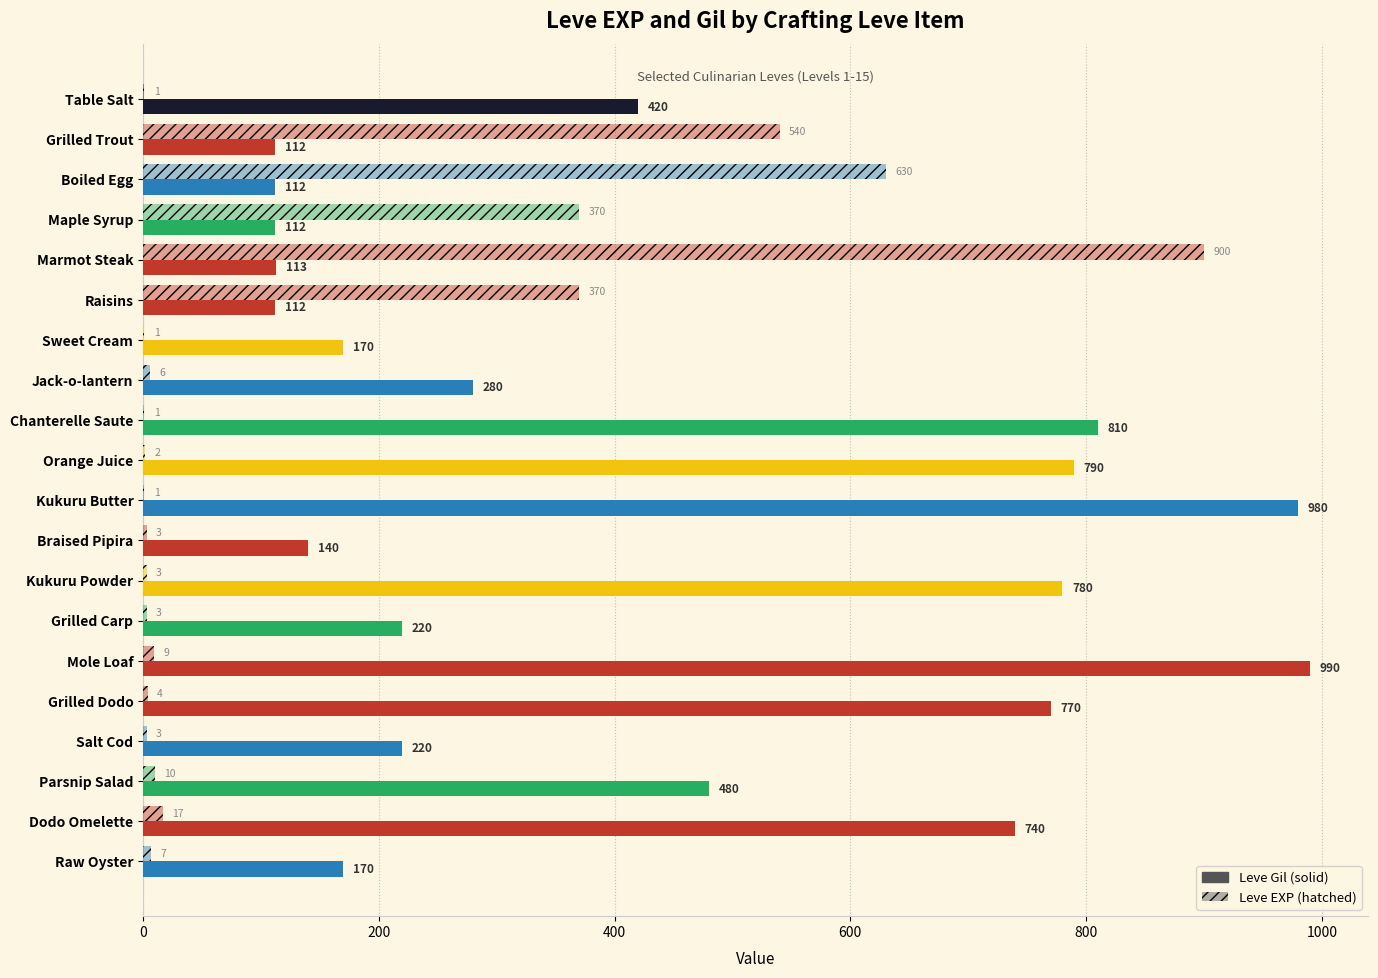

Reading left to right, list all the values displayed in this chart.

Leve Gil: 420	112	112	112	113	112	170	280	810	790	980	140	780	220	990	770	220	480	740	170
Leve EXP: 1	540	630	370	900	370	1	6	1	2	1	3	3	3	9	4	3	10	17	7